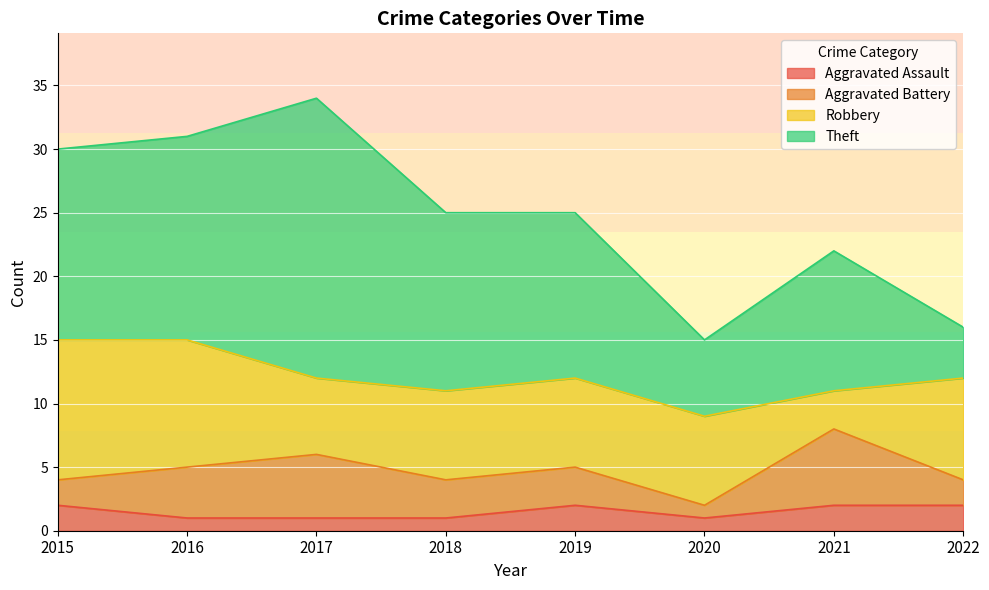

Reading left to right, extract all data points from this chart.

Aggravated Assault: 2	1	1	1	2	1	2	2
Aggravated Battery: 2	4	5	3	3	1	6	2
Robbery: 11	10	6	7	7	7	3	8
Theft: 15	16	22	14	13	6	11	4